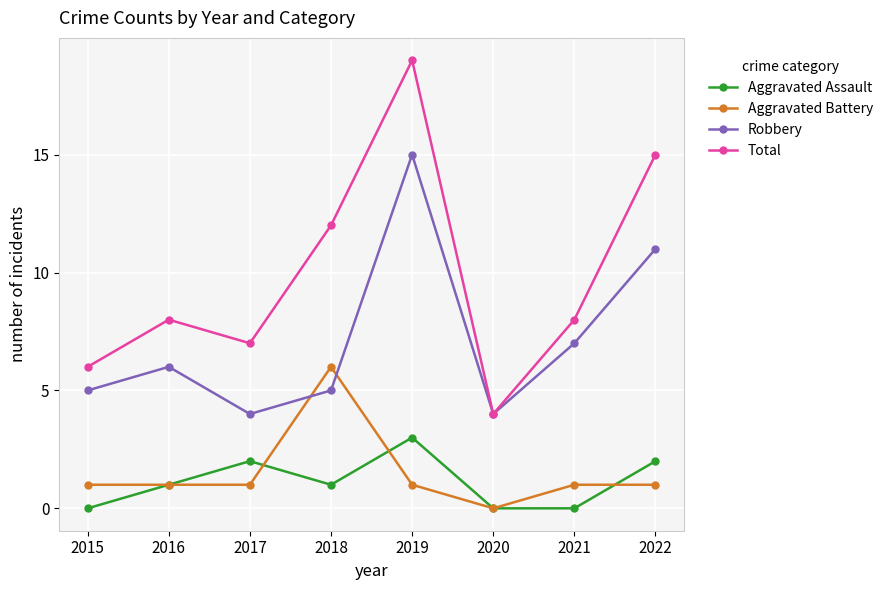

List the series in order of their peak value, lowest first.

Aggravated Assault, Aggravated Battery, Robbery, Total